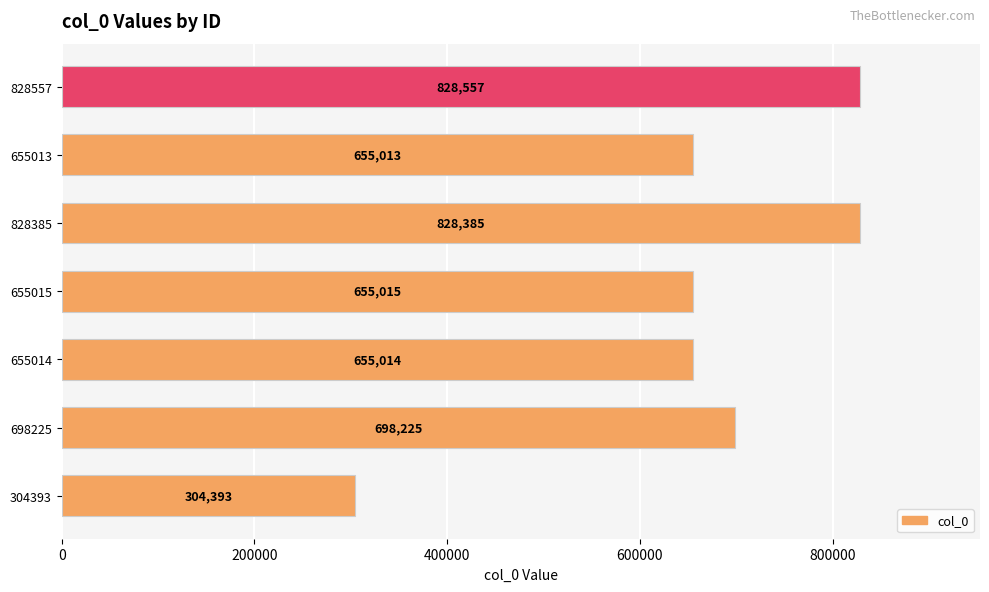

Where is the data nearest to the value 566475?

655013